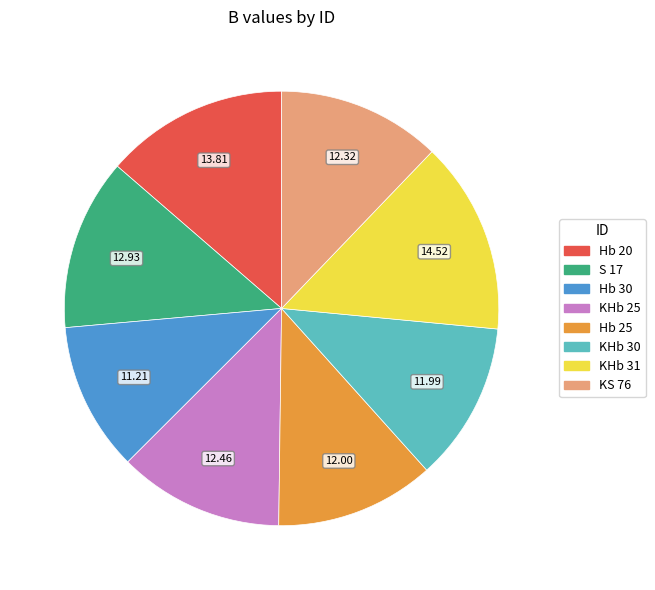

Is there any slice that represents more than half of the pie?

No